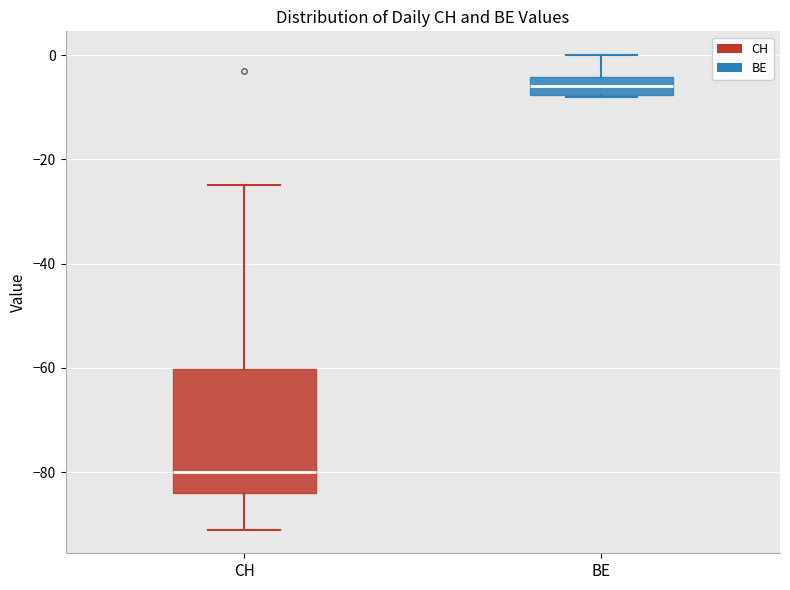

Comparing the boxes themselves (not the whiskers), which one is the tallest?

CH